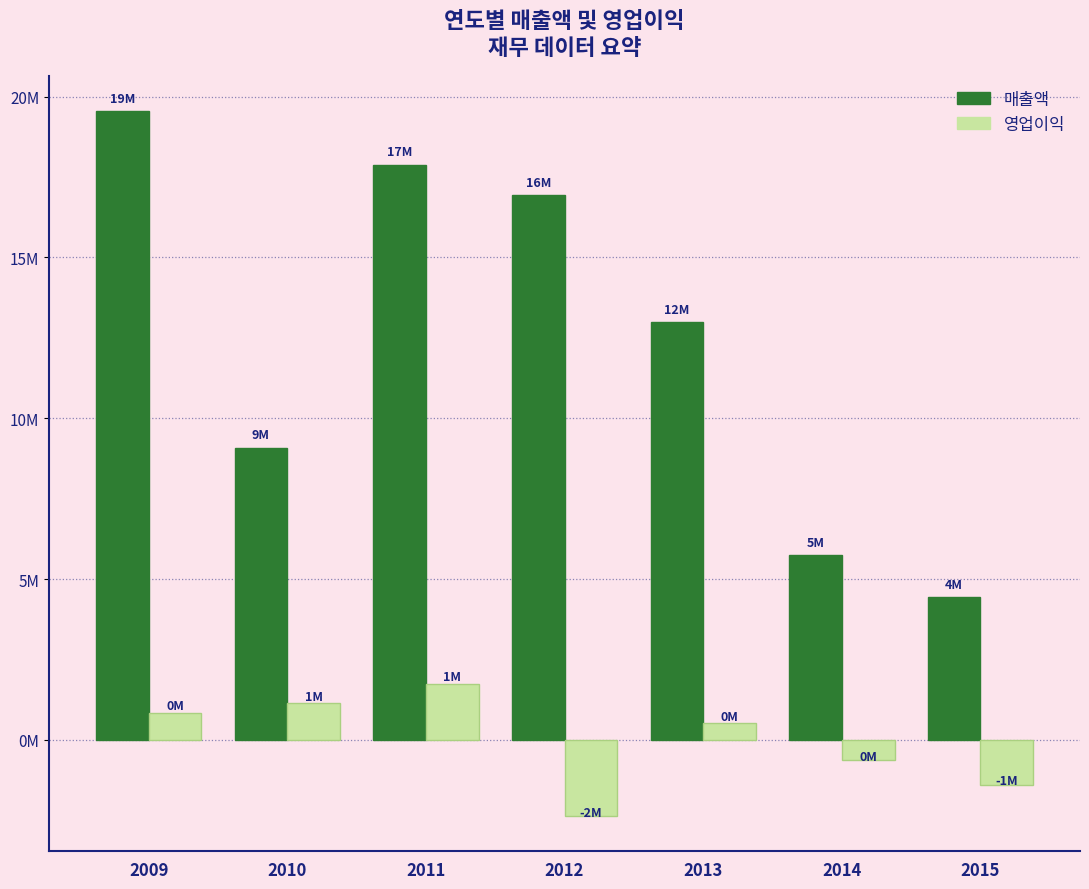

Does the chart contain any negative values?

Yes